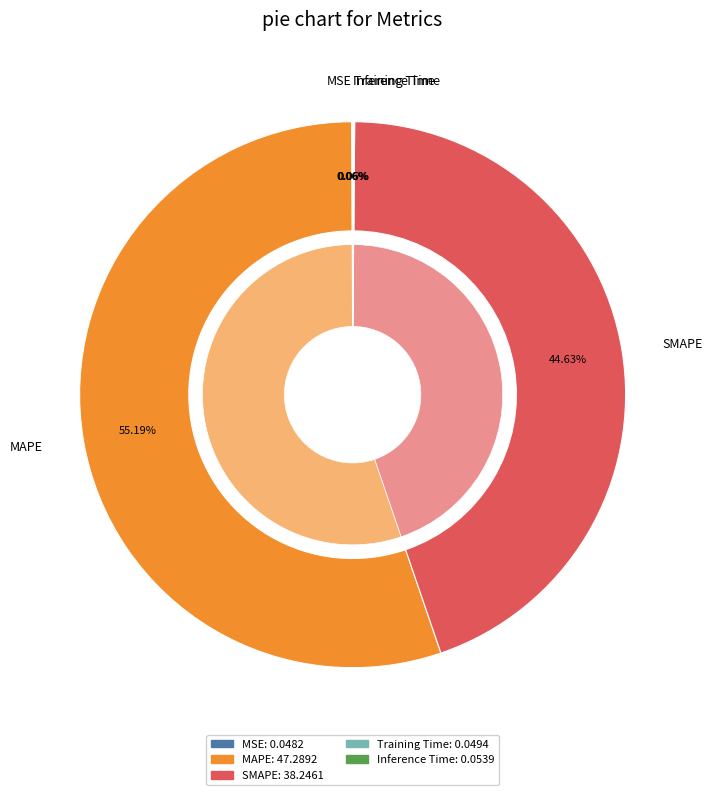

Combined, do MAPE and SMAPE account for over 50%?

Yes